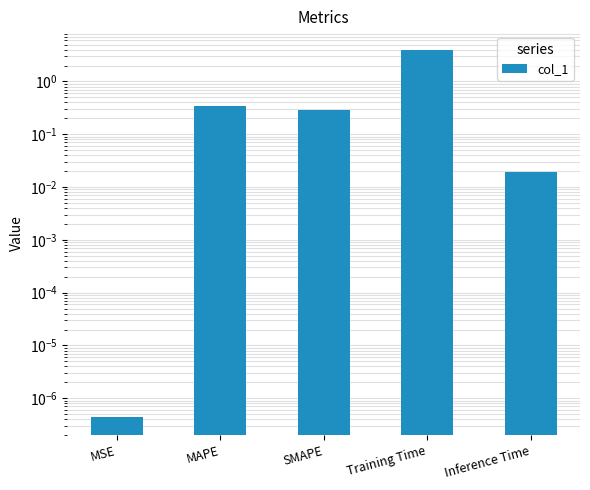

What is the change in value from MAPE to Inference Time?

-0.3